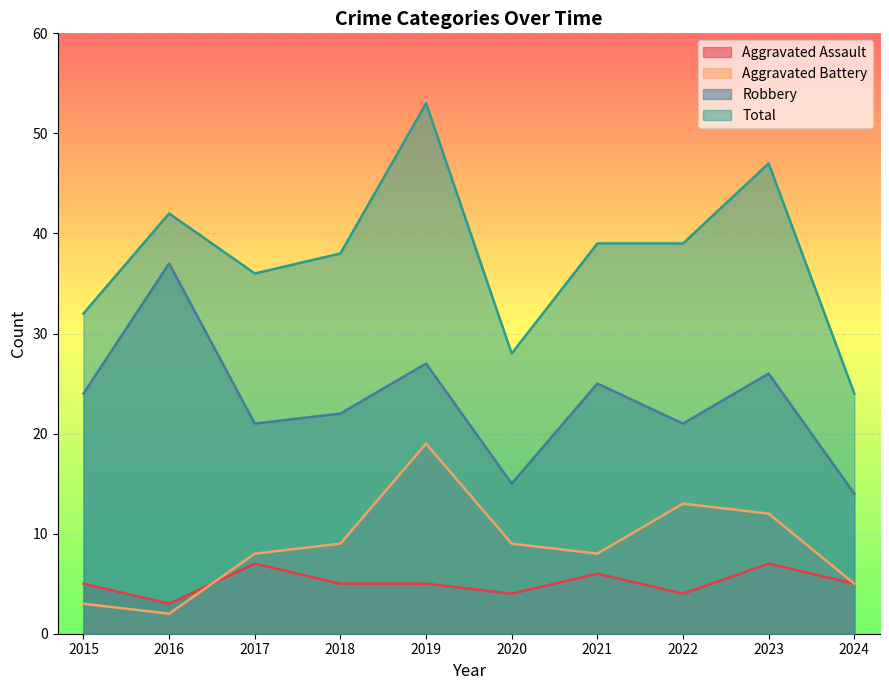

Count the Aggravated Assault values in the range 4 to 6.

7